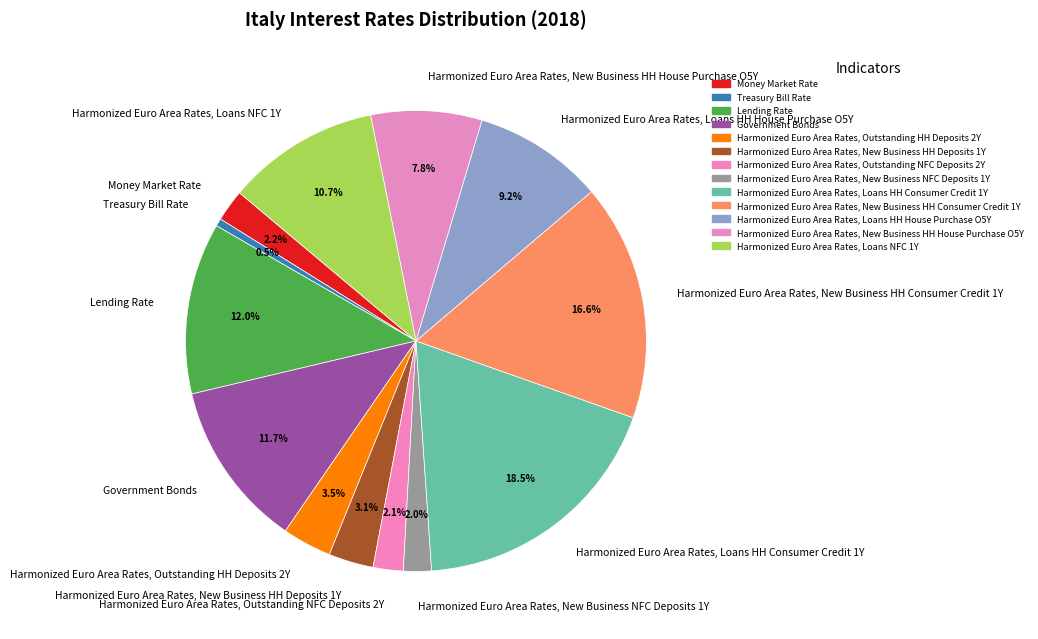

True or false: Harmonized Euro Area Rates, New Business HH Deposits 1Y accounts for 3% of the total.

True